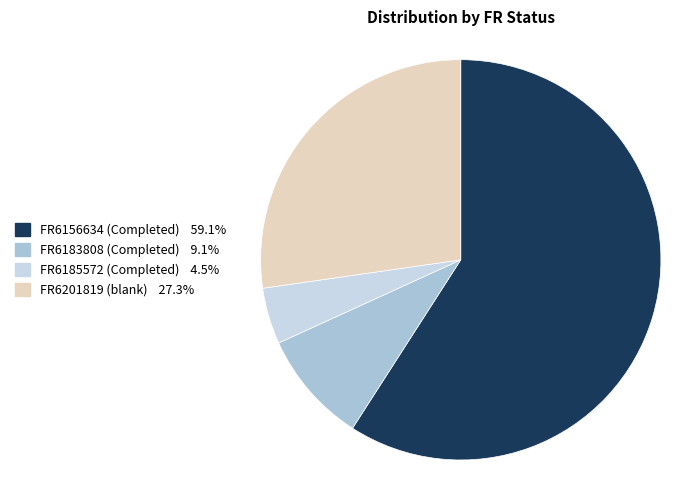

What is the majority slice?

FR6156634 (Completed)